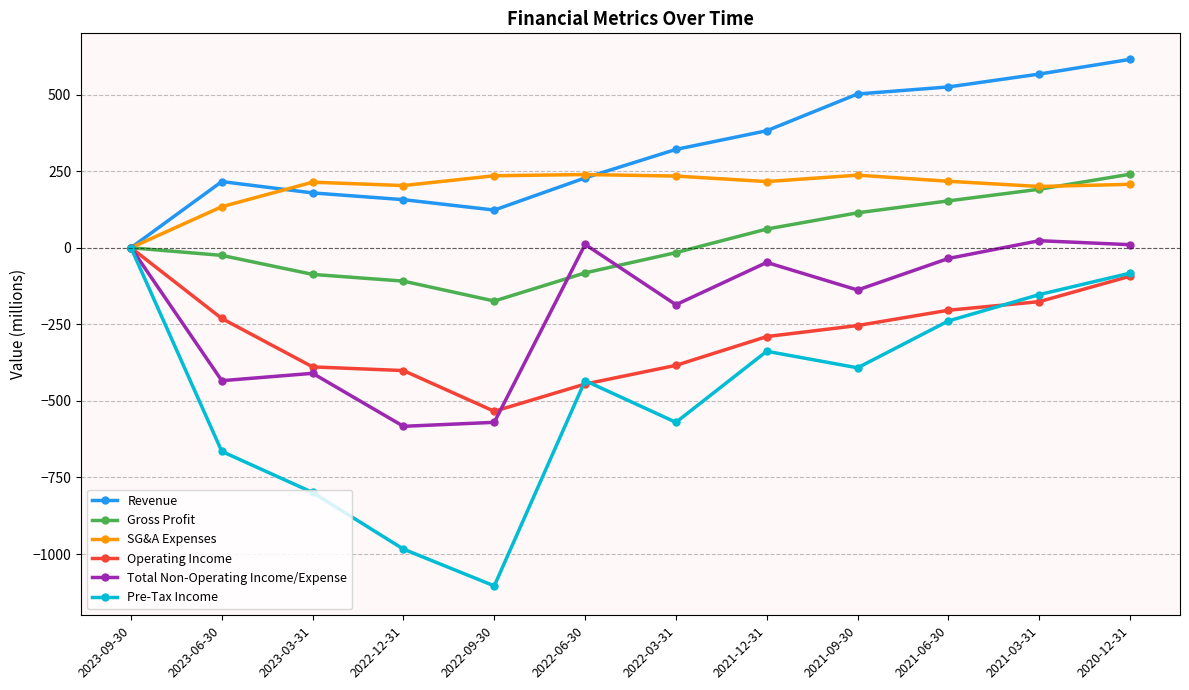

What is the maximum value shown in the chart?

615